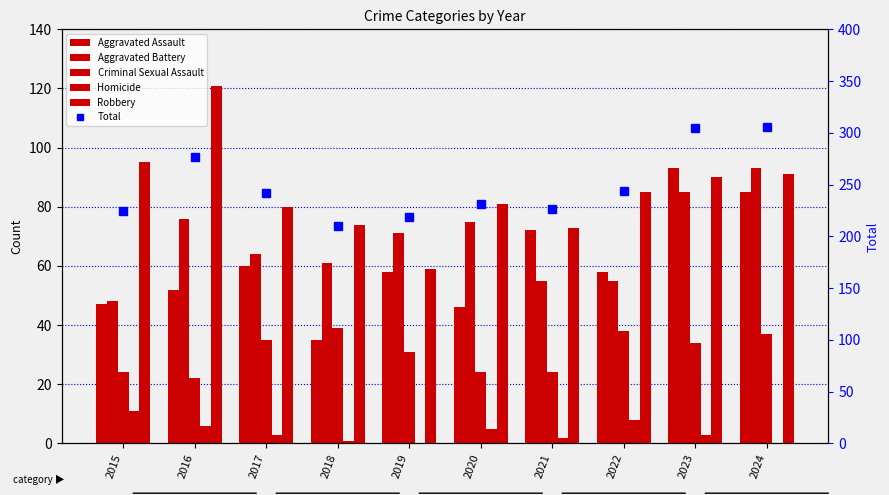

Reading left to right, extract all data points from this chart.

Aggravated Assault: 2015=47	2016=52	2017=60	2018=35	2019=58	2020=46	2021=72	2022=58	2023=93	2024=85
Aggravated Battery: 2015=48	2016=76	2017=64	2018=61	2019=71	2020=75	2021=55	2022=55	2023=85	2024=93
Criminal Sexual Assault: 2015=24	2016=22	2017=35	2018=39	2019=31	2020=24	2021=24	2022=38	2023=34	2024=37
Homicide: 2015=11	2016=6	2017=3	2018=1	2019=0	2020=5	2021=2	2022=8	2023=3	2024=0
Robbery: 2015=95	2016=121	2017=80	2018=74	2019=59	2020=81	2021=73	2022=85	2023=90	2024=91
Total: 2015=225	2016=277	2017=242	2018=210	2019=219	2020=231	2021=226	2022=244	2023=305	2024=306